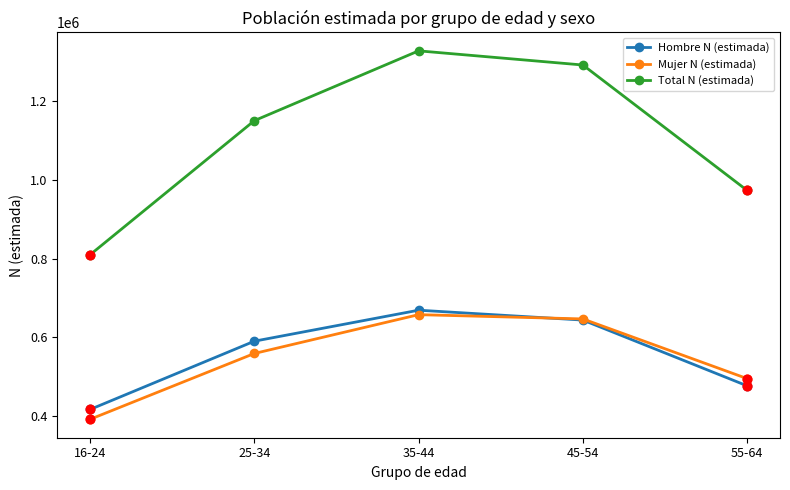

What is the total value across all series at 35-44?

2653742